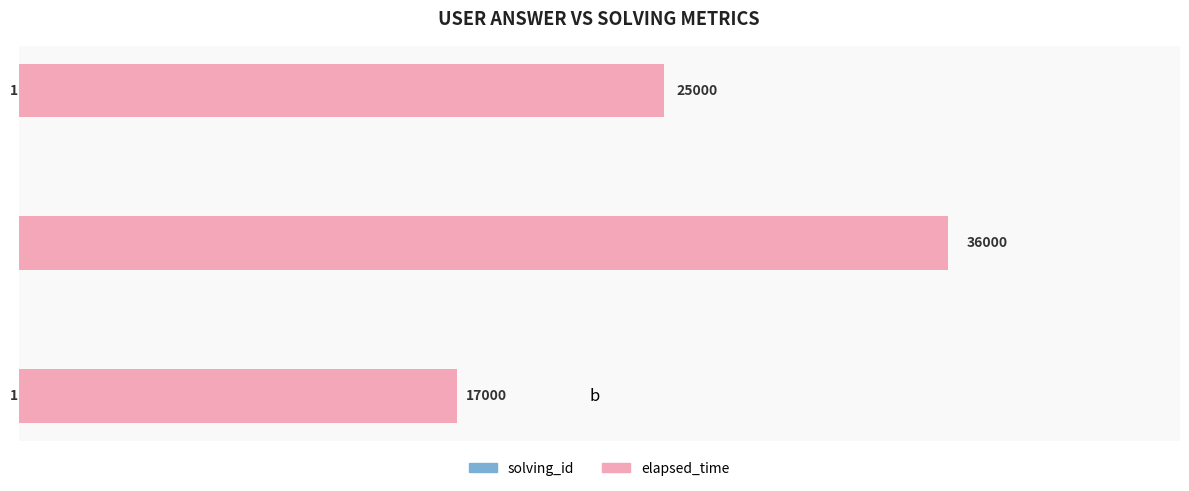

Which series changed the most between b and c?

elapsed_time